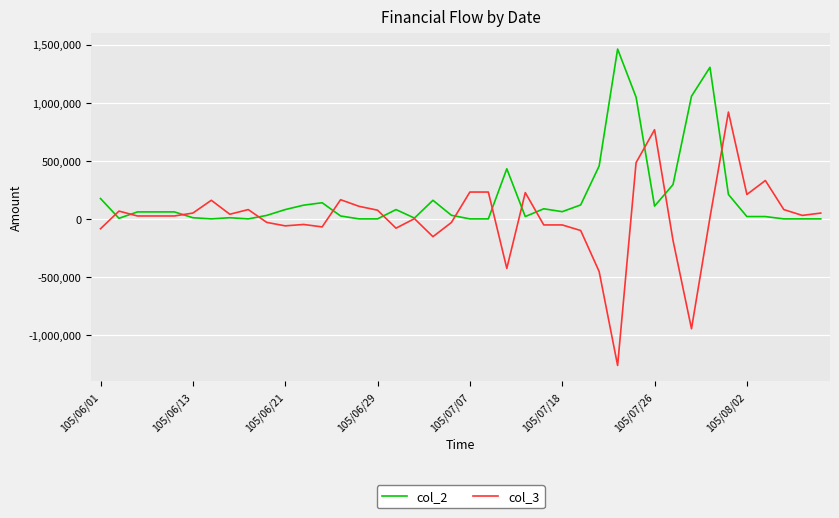

Which series has the largest total across all categories?

col_2